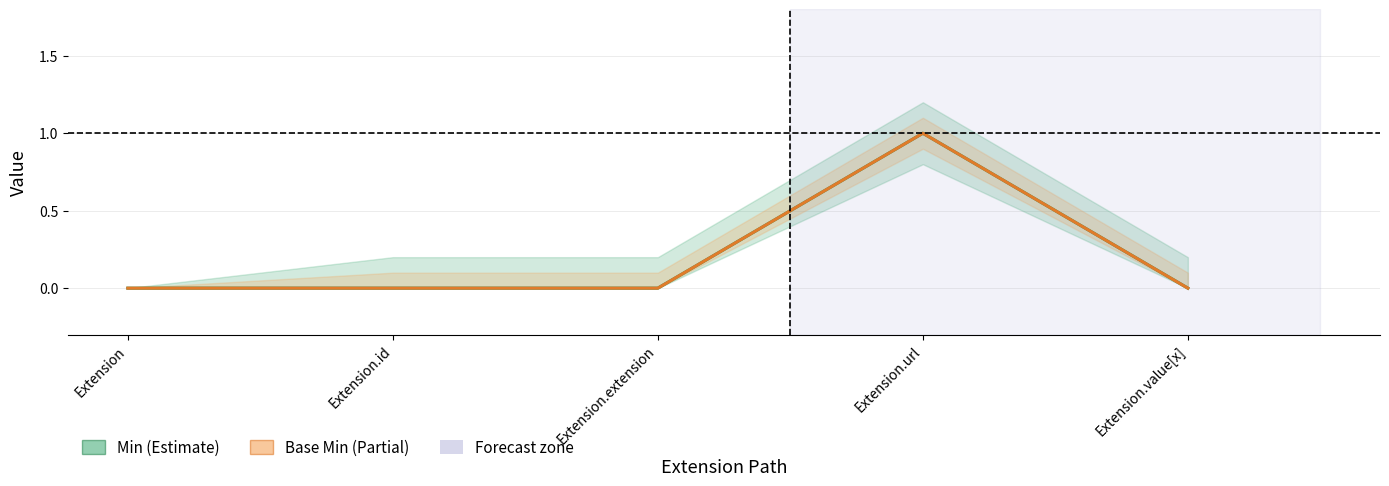

In Min, how many points are higher than both neighbors (excluding endpoints)?

1